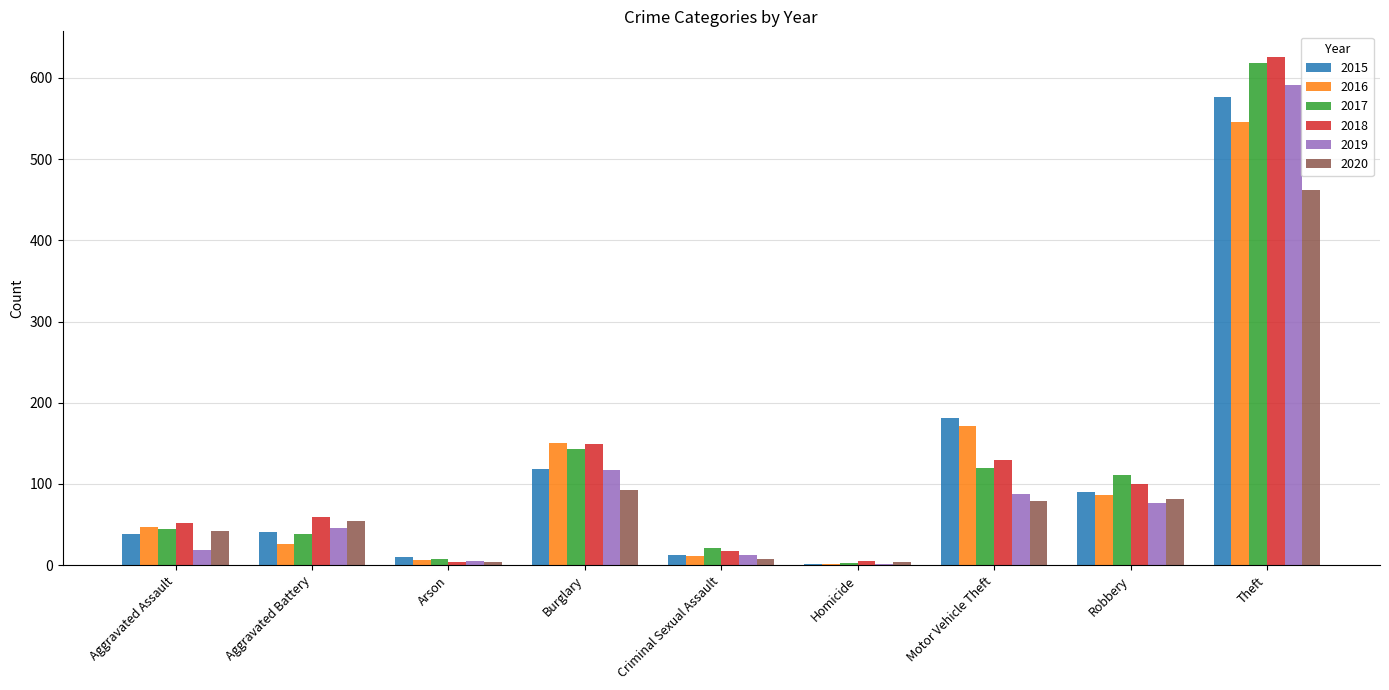

At which category is the sum across all series the highest?

Theft